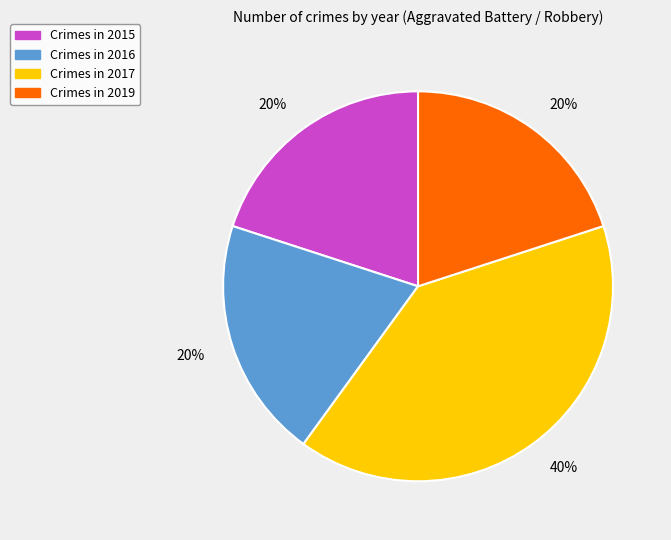

To the nearest percent, what is the difference between the largest and smallest slice percentages?

20%